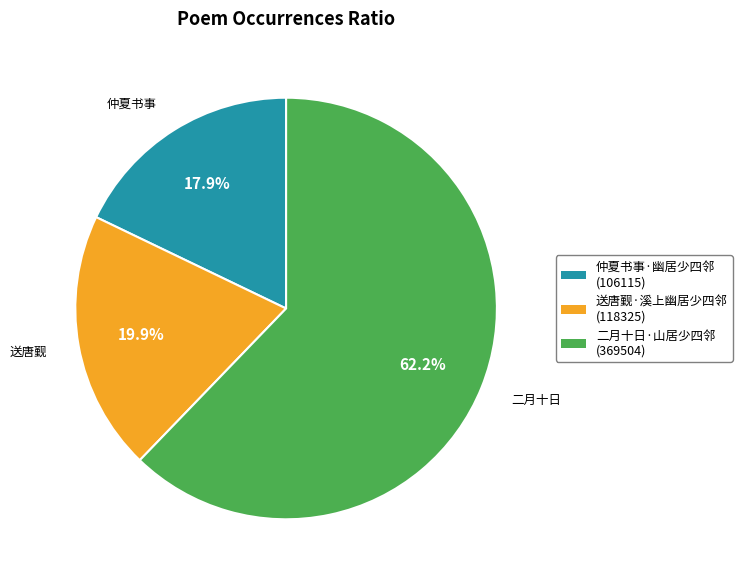

The 仲夏书事·幽居少四邻 slice represents 18% of the pie. True or false?

True